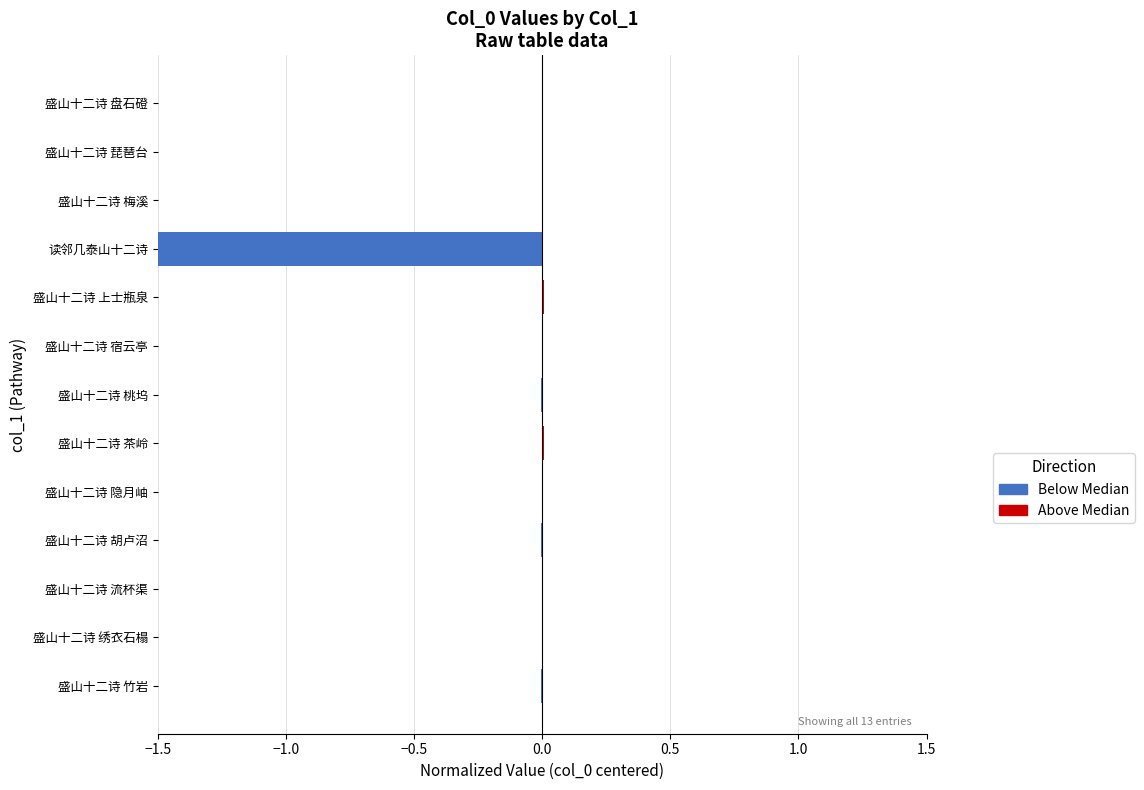

At which category does the chart reach its minimum across all series?

读邻几泰山十二诗